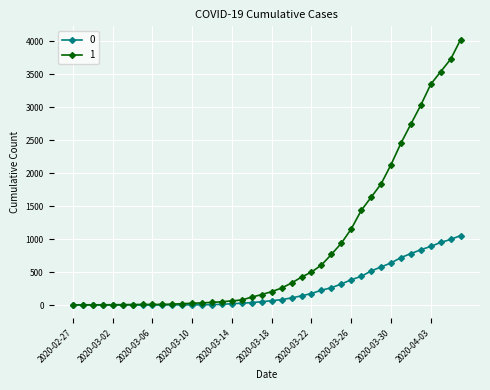

List the series in order of their overall mean, highest first.

1, 0